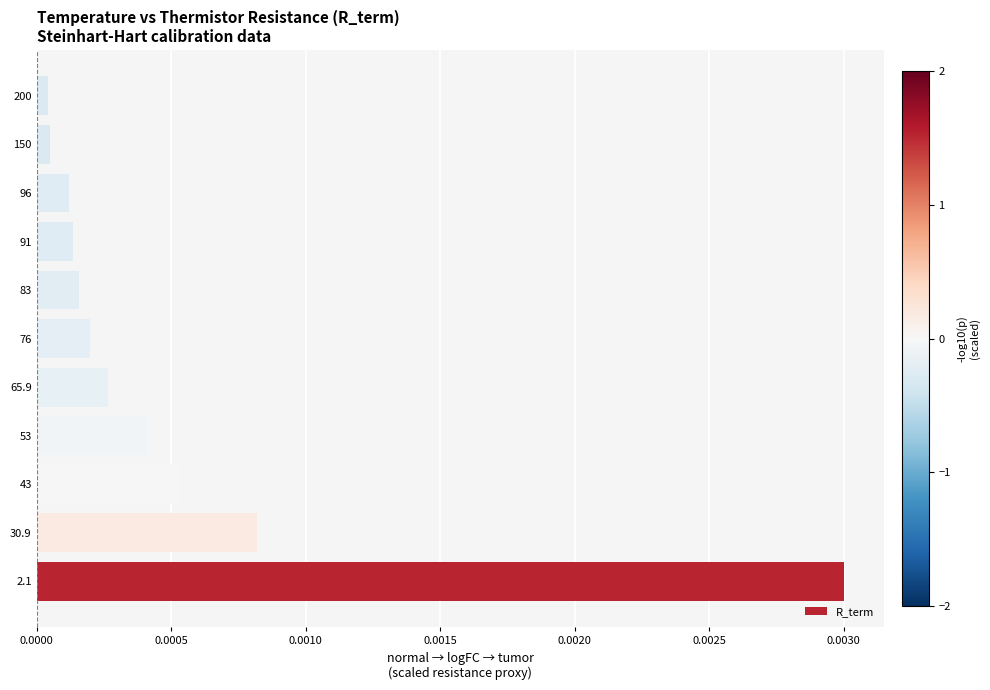

Which label corresponds to the largest value in the chart?

2.1